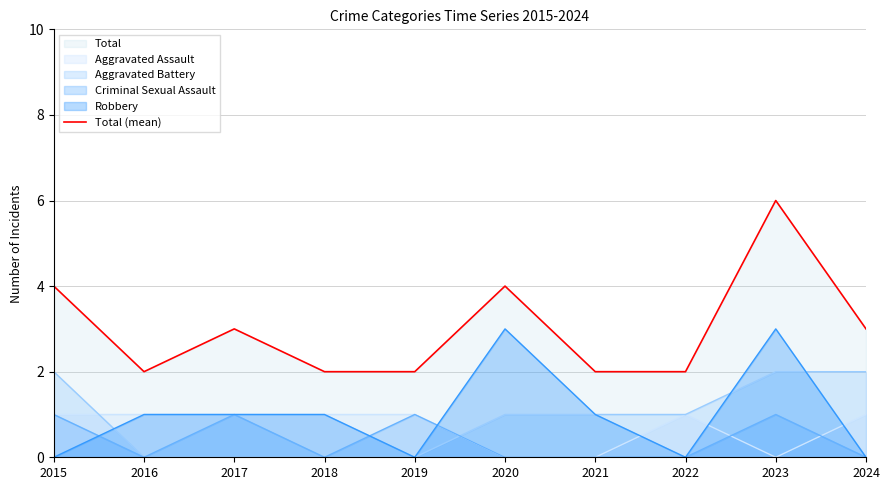

Where is the first local maximum?

2017